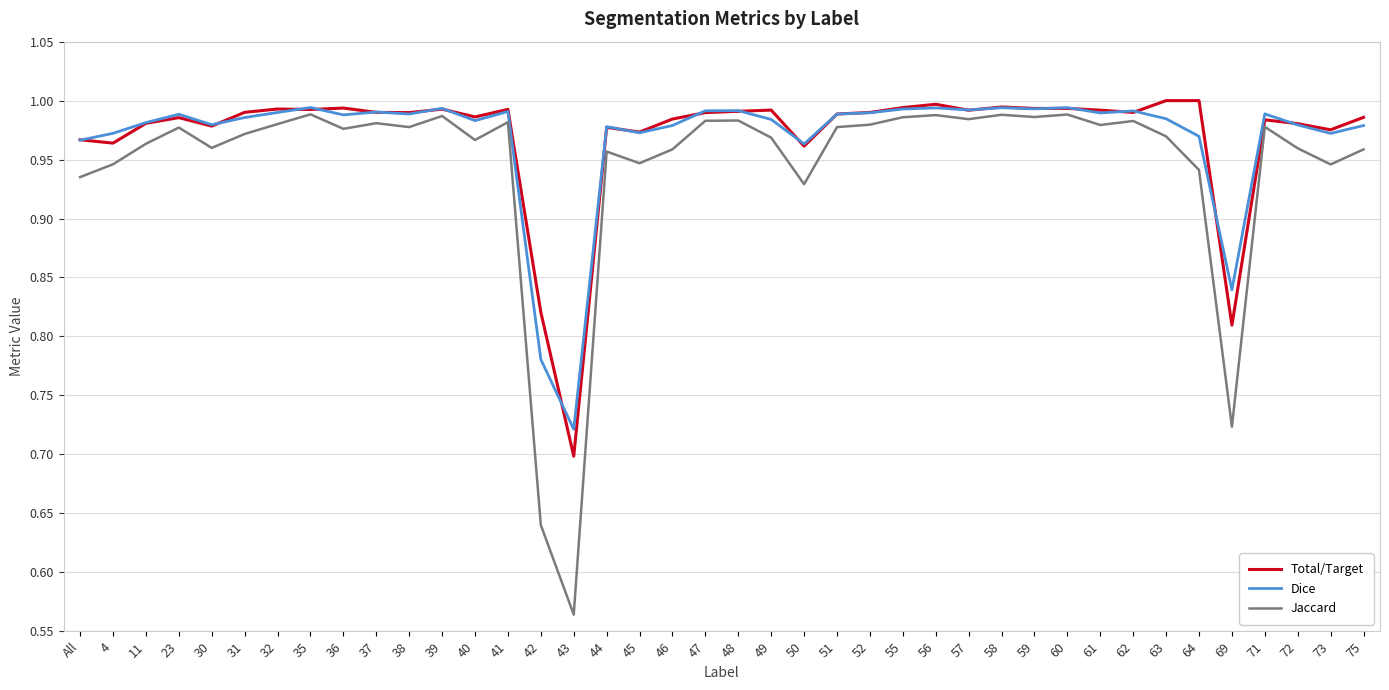

What is the sum of the Jaccard values at 45 and All?

1.9